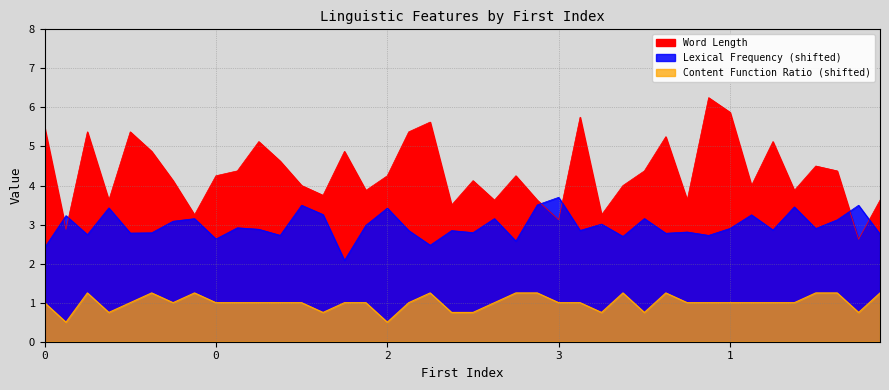

Which category has the highest value in the Lexical Frequency series?

3